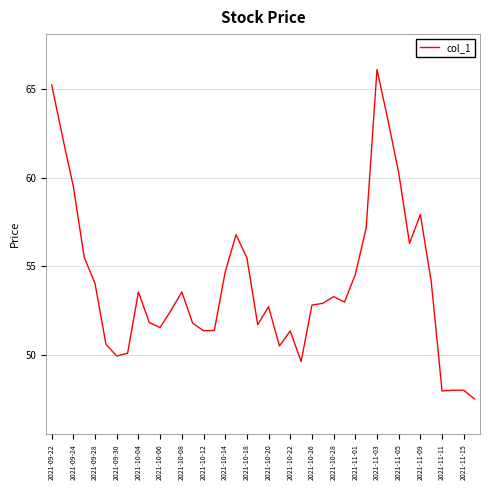

What is the greatest value displayed?

66.1